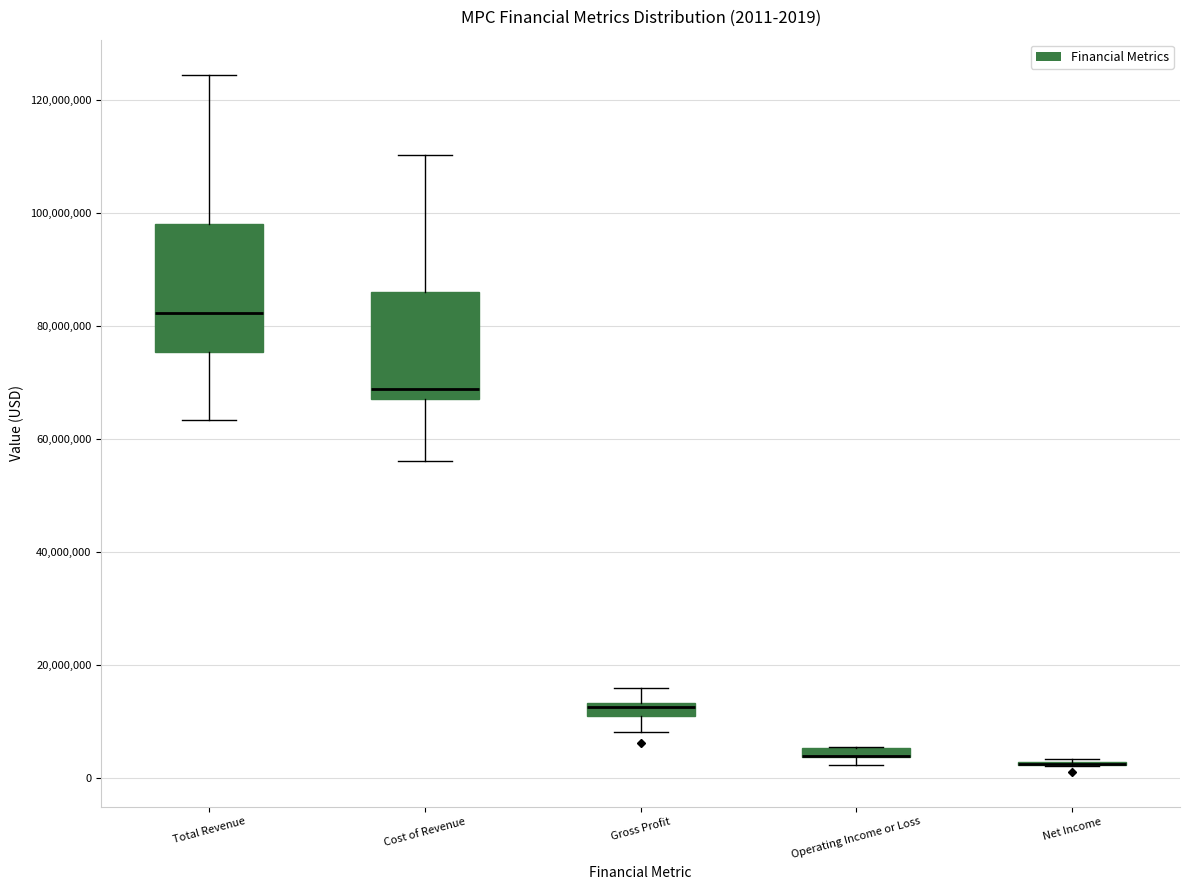

Comparing the boxes themselves (not the whiskers), which one is the tallest?

Total Revenue